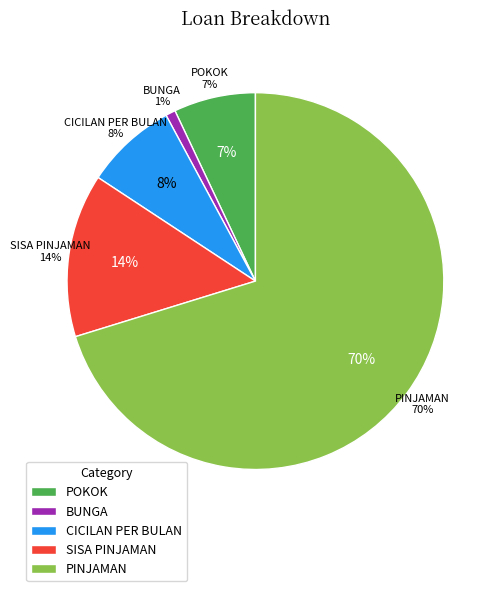

What is the change in value from POKOK to CICILAN PER BULAN?

+199128